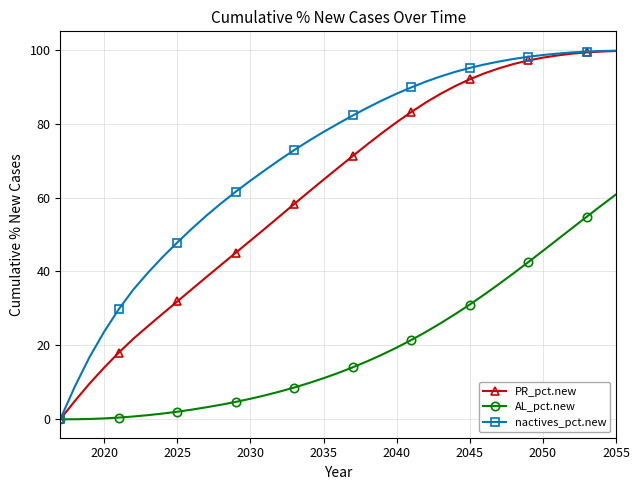

List the series in order of their overall mean, lowest first.

AL_pct.new, PR_pct.new, nactives_pct.new